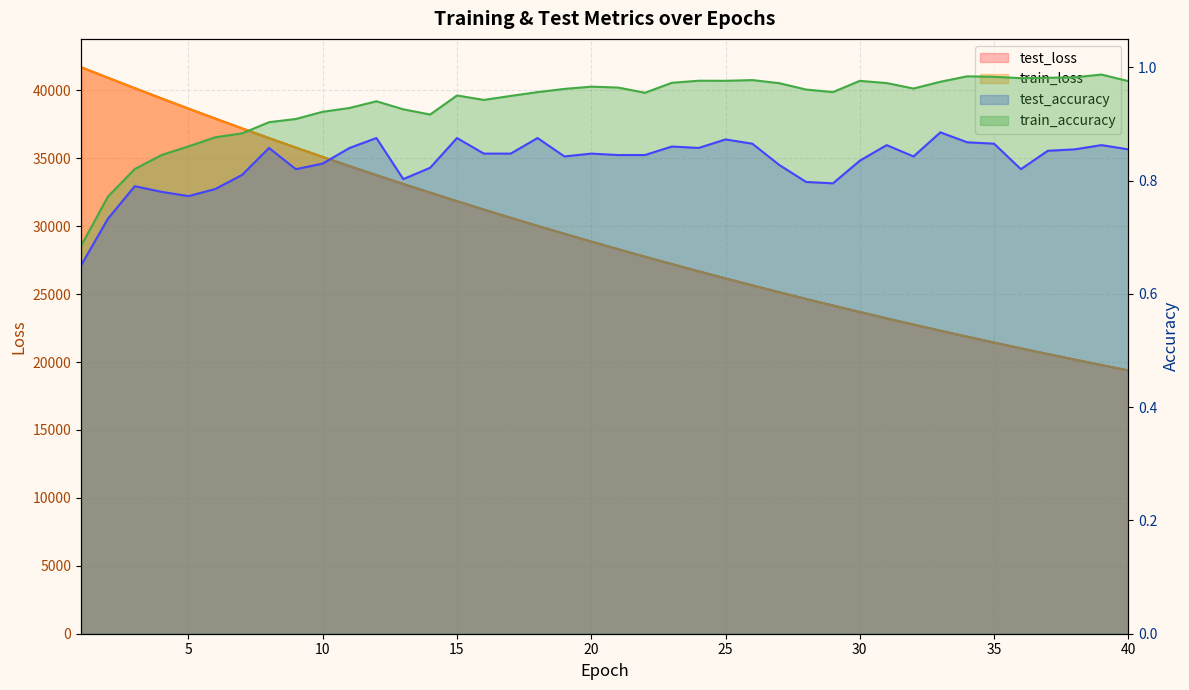

What is the total value across all series at 1?

83397.1